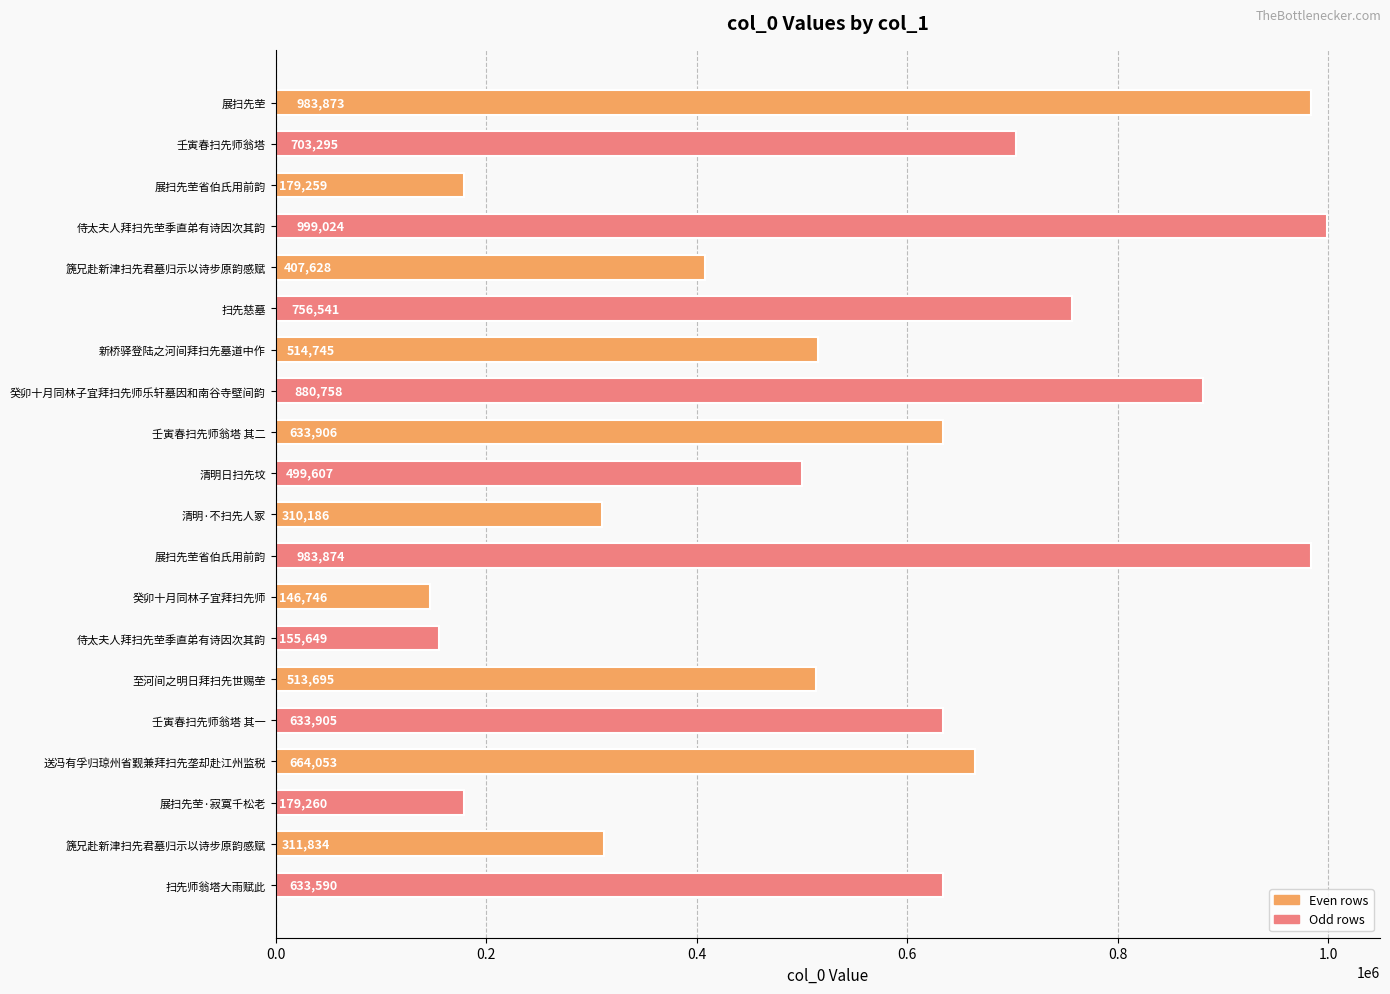

How many data points does each series have?

20